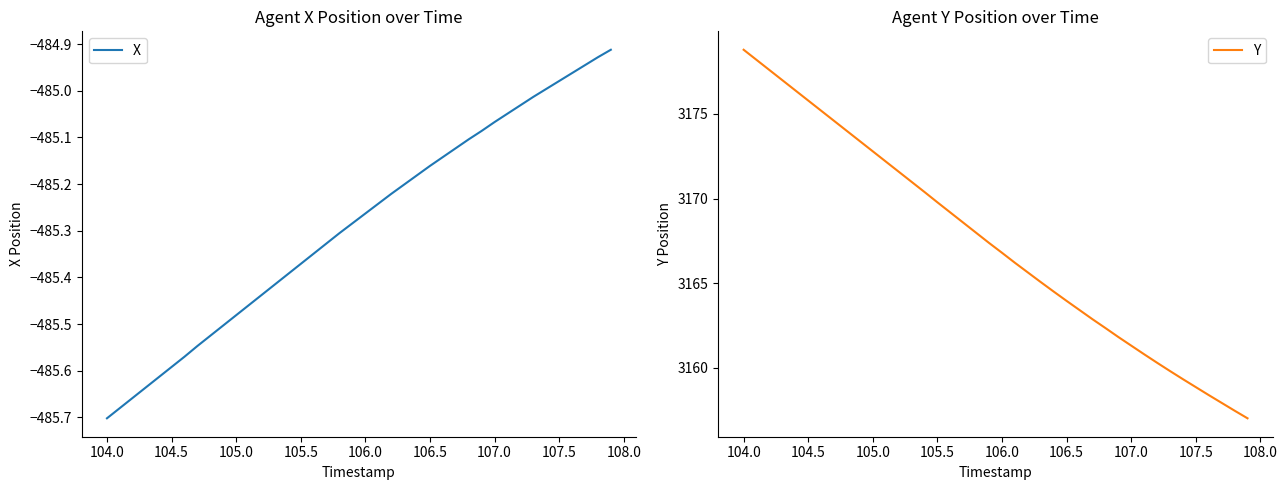

Which category has the highest value in the Y series?

104.0